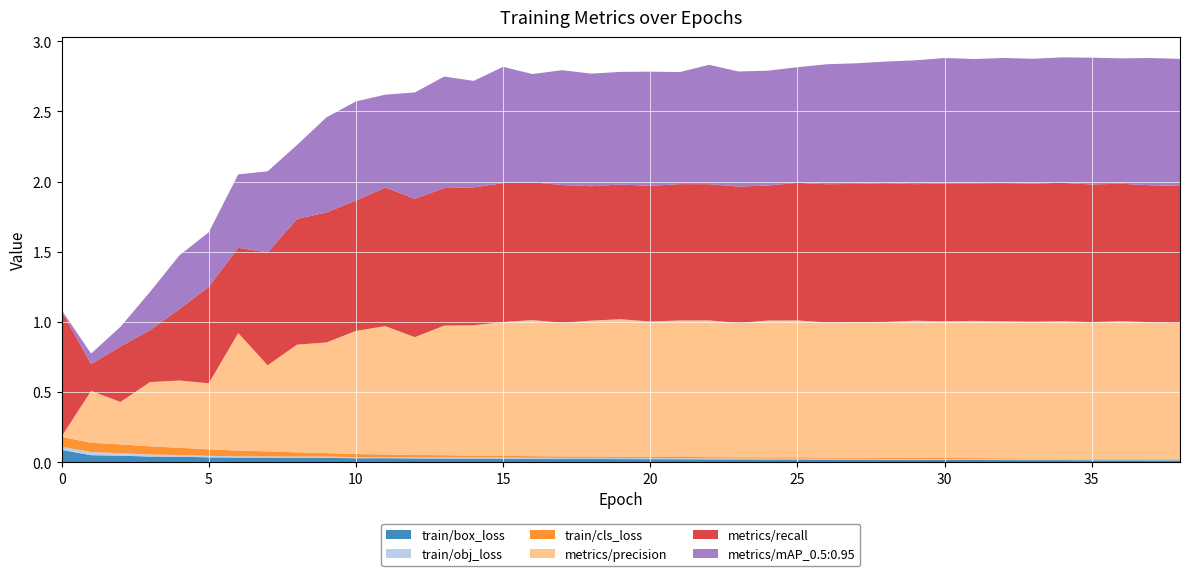

Reading left to right, what are all the values shown in this chart?

train/box_loss: 0.1	0.1	0.0	0.0	0.0	0.0	0.0	0.0	0.0	0.0	0.0	0.0	0.0	0.0	0.0	0.0	0.0	0.0	0.0	0.0	0.0	0.0	0.0	0.0	0.0	0.0	0.0	0.0	0.0	0.0	0.0	0.0	0.0	0.0	0.0	0.0	0.0	0.0	0.0
train/obj_loss: 0.0	0.0	0.0	0.0	0.0	0.0	0.0	0.0	0.0	0.0	0.0	0.0	0.0	0.0	0.0	0.0	0.0	0.0	0.0	0.0	0.0	0.0	0.0	0.0	0.0	0.0	0.0	0.0	0.0	0.0	0.0	0.0	0.0	0.0	0.0	0.0	0.0	0.0	0.0
train/cls_loss: 0.1	0.1	0.1	0.1	0.1	0.0	0.0	0.0	0.0	0.0	0.0	0.0	0.0	0.0	0.0	0.0	0.0	0.0	0.0	0.0	0.0	0.0	0.0	0.0	0.0	0.0	0.0	0.0	0.0	0.0	0.0	0.0	0.0	0.0	0.0	0.0	0.0	0.0	0.0
metrics/precision: 0.0	0.4	0.3	0.5	0.5	0.5	0.8	0.6	0.8	0.8	0.9	0.9	0.8	0.9	0.9	1.0	1.0	1.0	1.0	1.0	1.0	1.0	1.0	1.0	1.0	1.0	1.0	1.0	1.0	1.0	1.0	1.0	1.0	1.0	1.0	1.0	1.0	1.0	1.0
metrics/recall: 0.9	0.2	0.4	0.4	0.5	0.7	0.6	0.8	0.9	0.9	0.9	1.0	1.0	1.0	1.0	1.0	1.0	1.0	1.0	1.0	1.0	1.0	1.0	1.0	1.0	1.0	1.0	1.0	1.0	1.0	1.0	1.0	1.0	1.0	1.0	1.0	1.0	1.0	1.0
metrics/mAP_0.5:0.95: 0.0	0.1	0.1	0.3	0.4	0.4	0.5	0.6	0.5	0.7	0.7	0.7	0.8	0.8	0.8	0.8	0.8	0.8	0.8	0.8	0.8	0.8	0.9	0.8	0.8	0.8	0.9	0.9	0.9	0.9	0.9	0.9	0.9	0.9	0.9	0.9	0.9	0.9	0.9